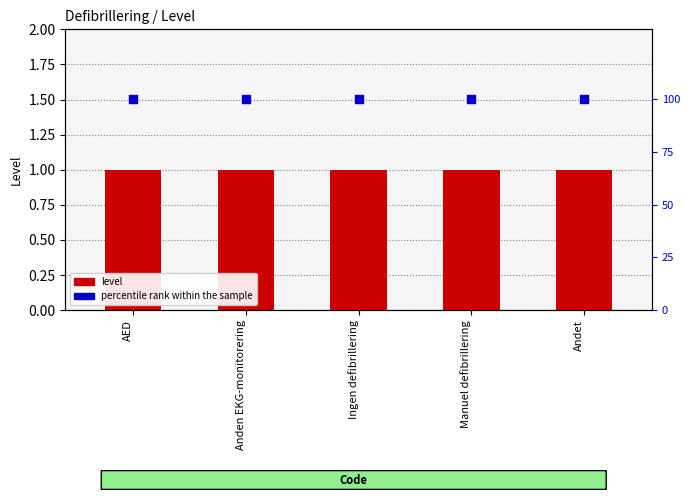

Which series has the largest total across all categories?

percentile rank within the sample